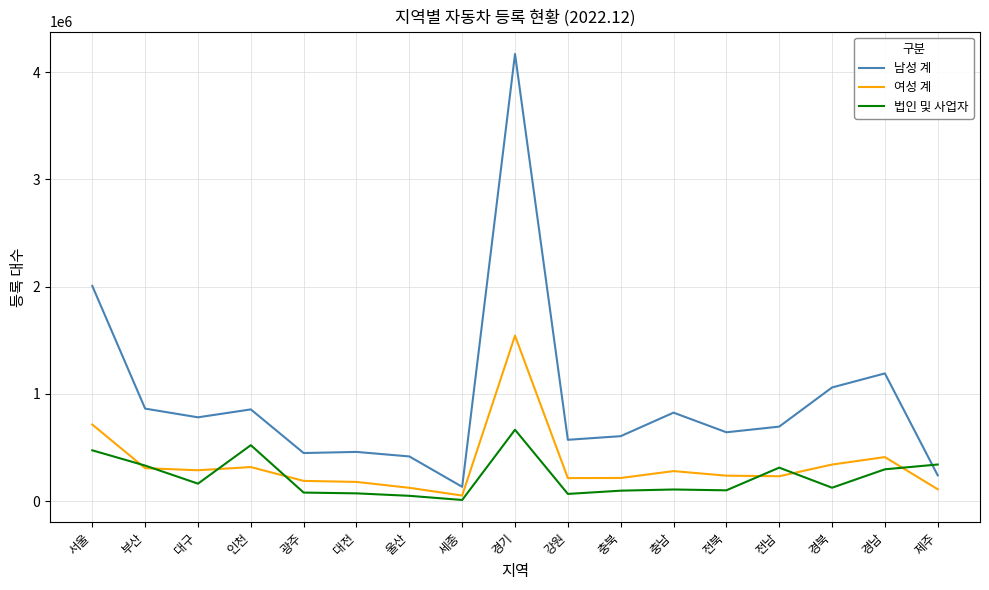

Which series has the widest spread of values?

남성 계